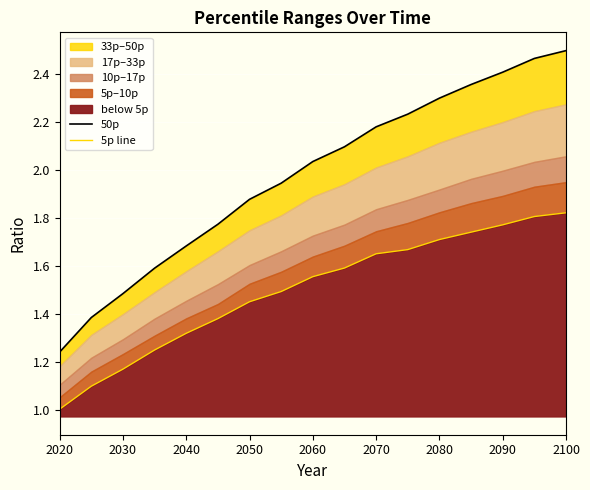

True or false: 5p line and 50p intersect in this chart.

False